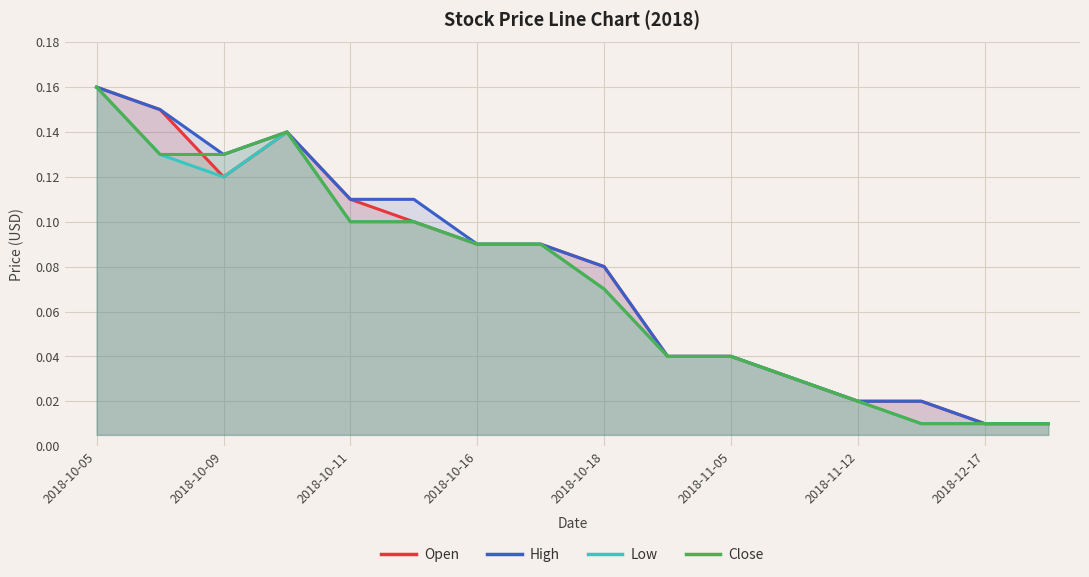

At which category is the sum across all series the highest?

2018-10-05